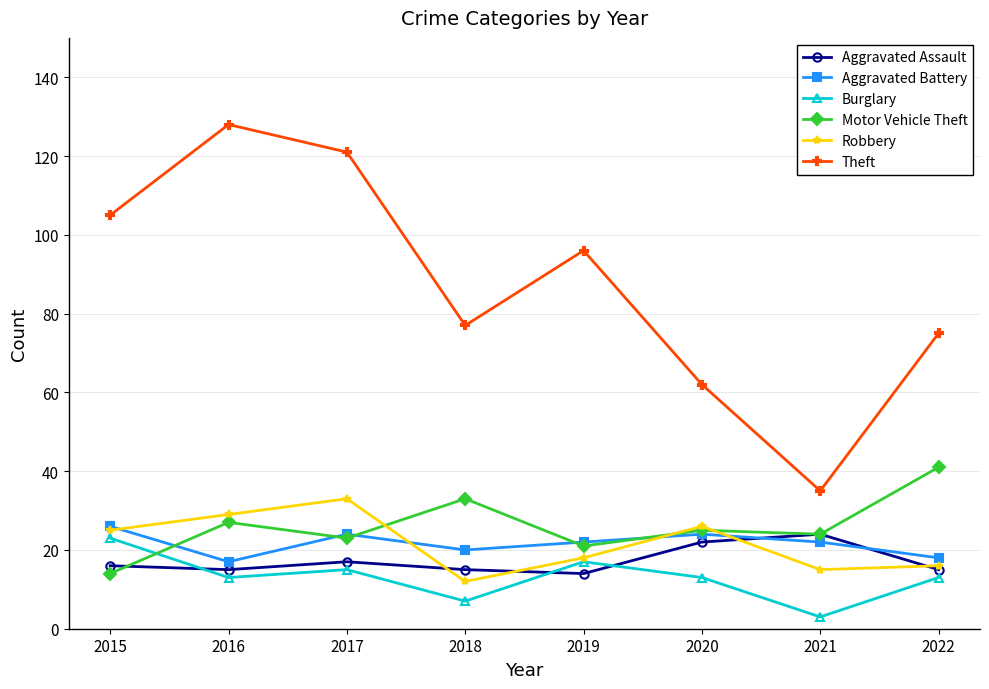

What is the sum of the Aggravated Battery values at 2017 and 2020?

48